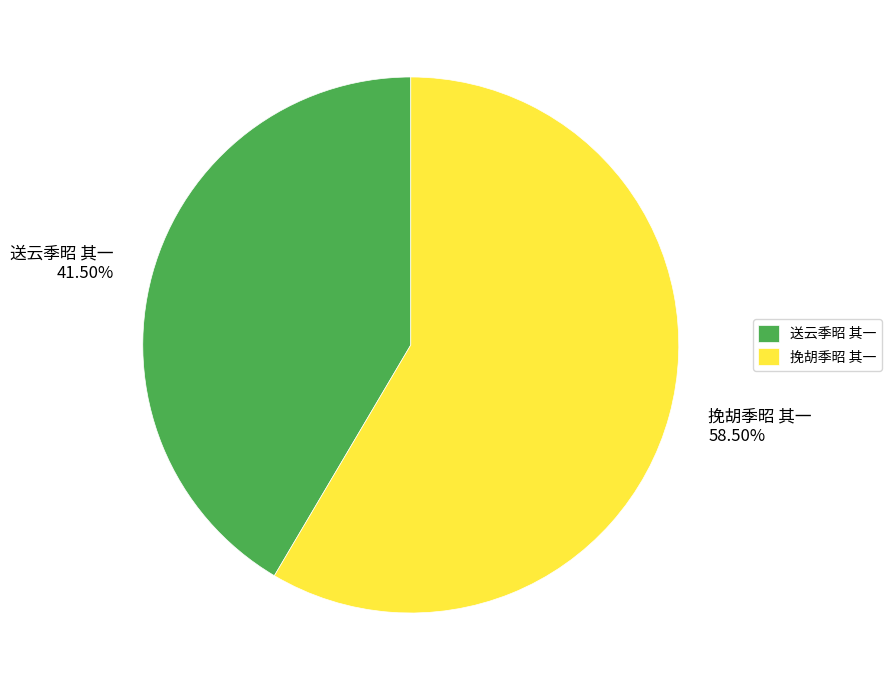

To the nearest percent, what is the average slice percentage?

50%